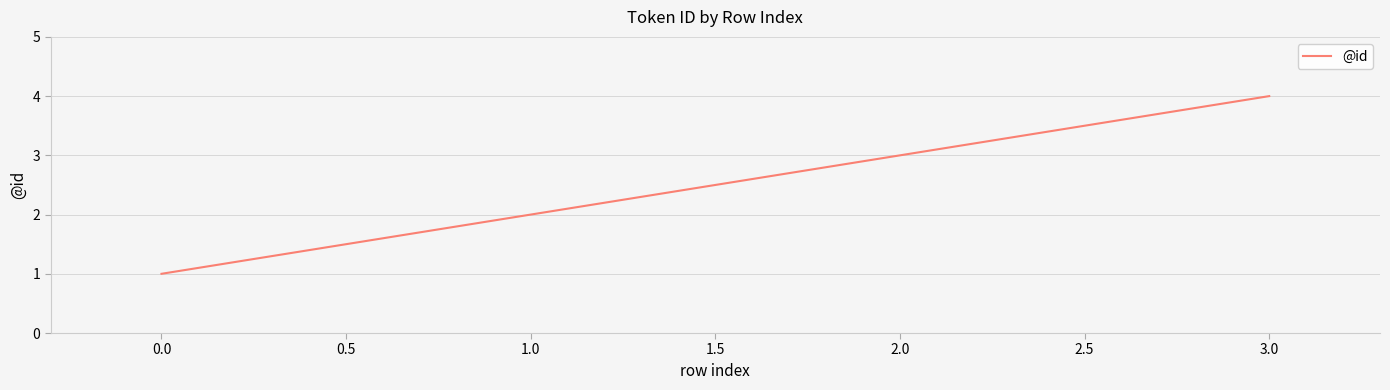

What position from the left is 0.0?

1